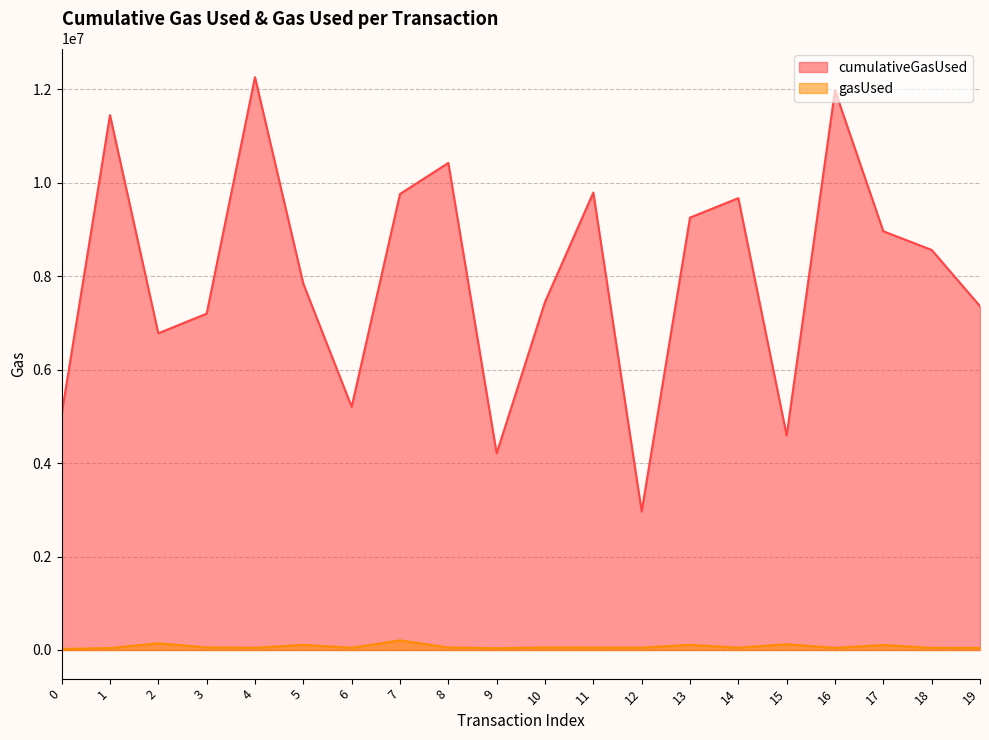

True or false: gasUsed and cumulativeGasUsed intersect in this chart.

False